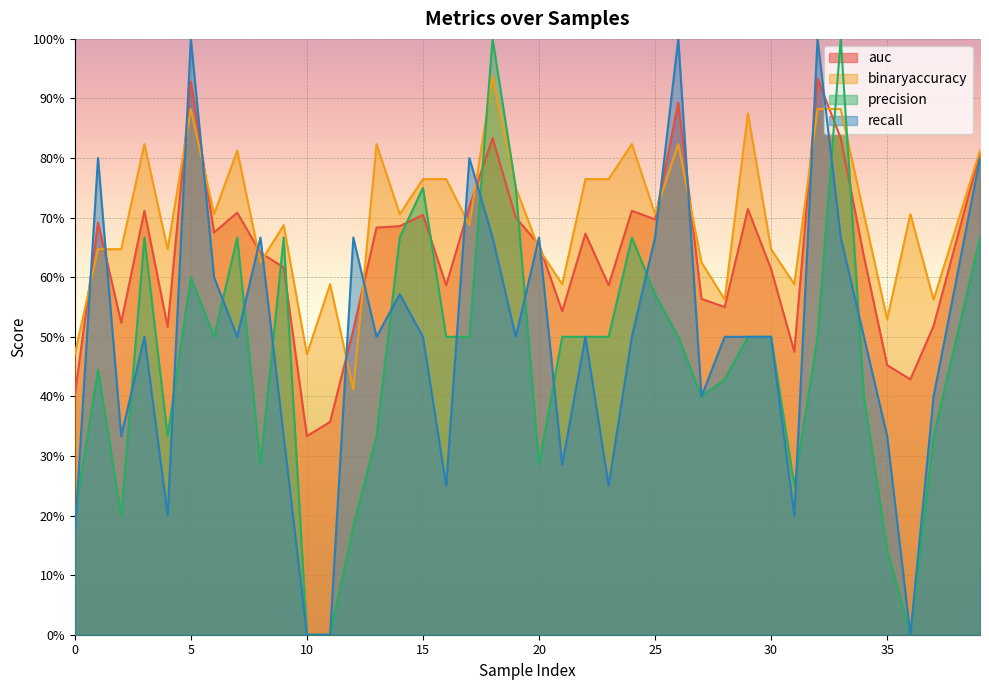

Which series has the widest spread of values?

precision